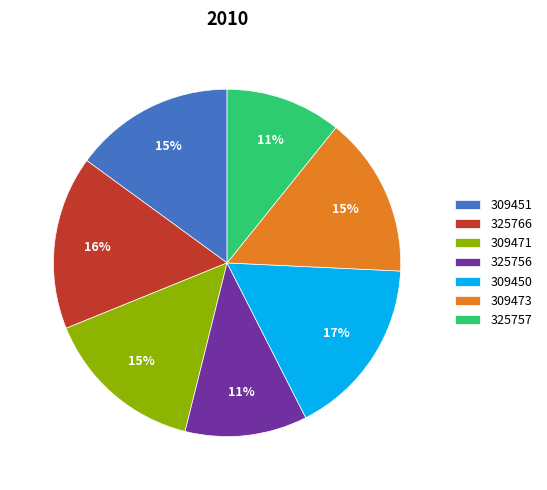

How many slices are in this pie chart?

7